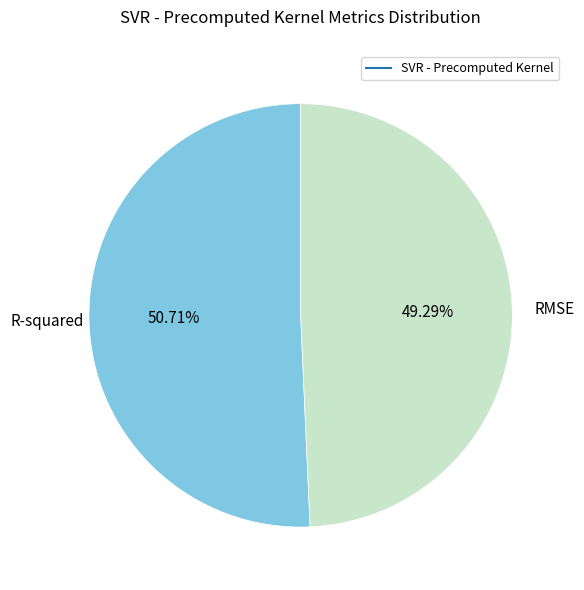

Is there any slice that represents more than half of the pie?

Yes